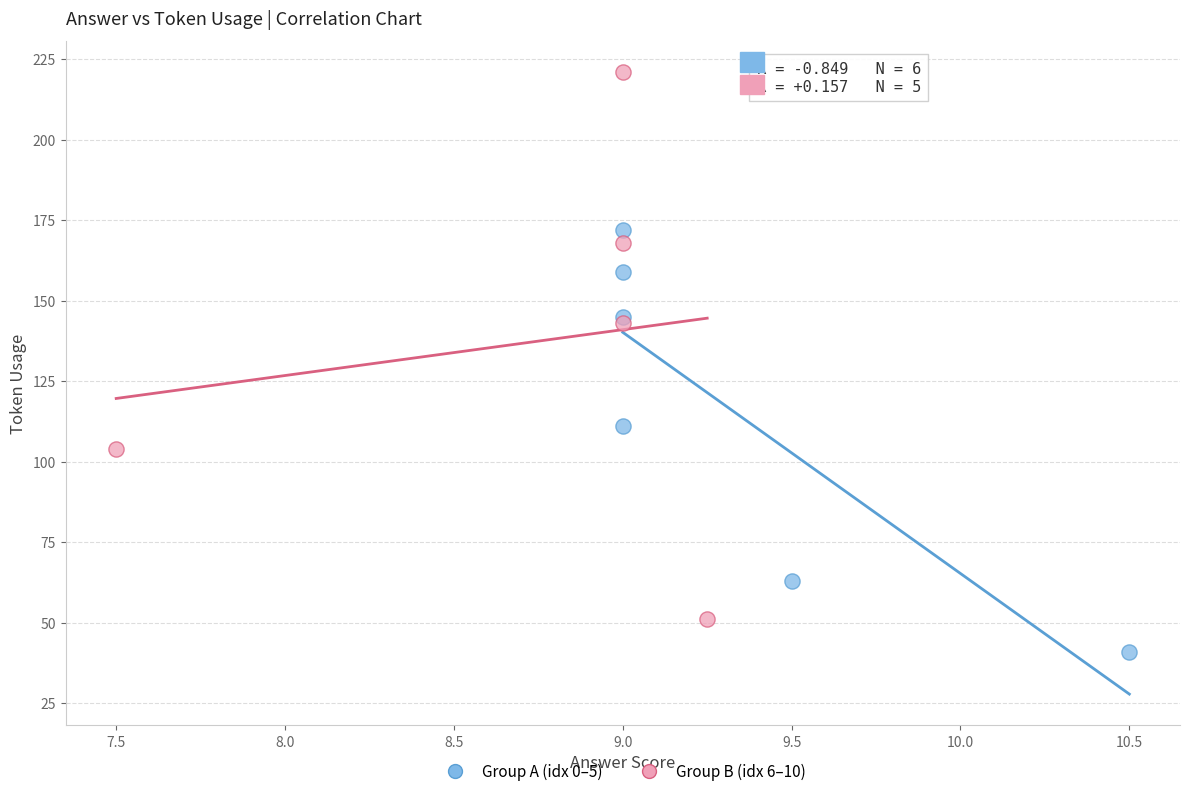

Which series contains the lowest Y value?

Group A (idx 0–5)